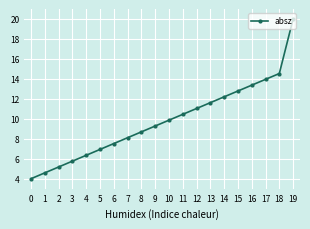

What is the sum of the values at 11 and 14?

22.6